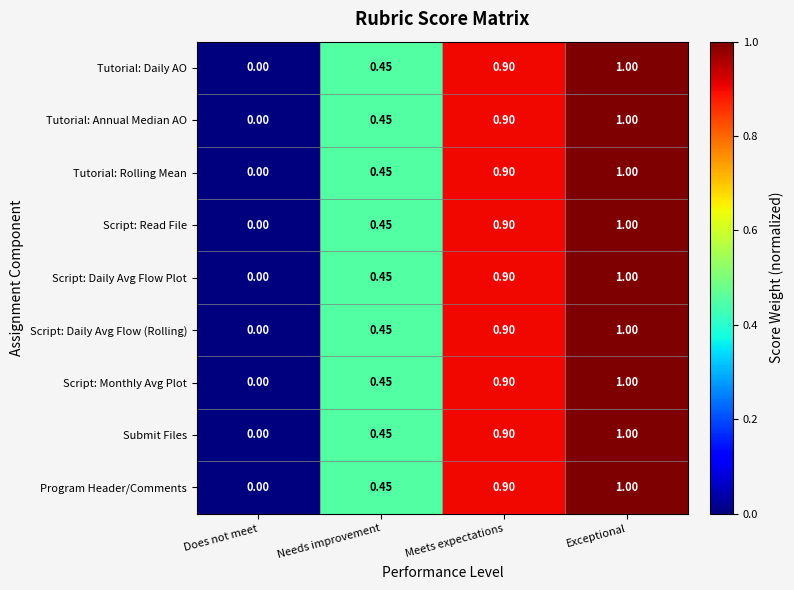

At which label does Submit Files reach its peak?

Exceptional